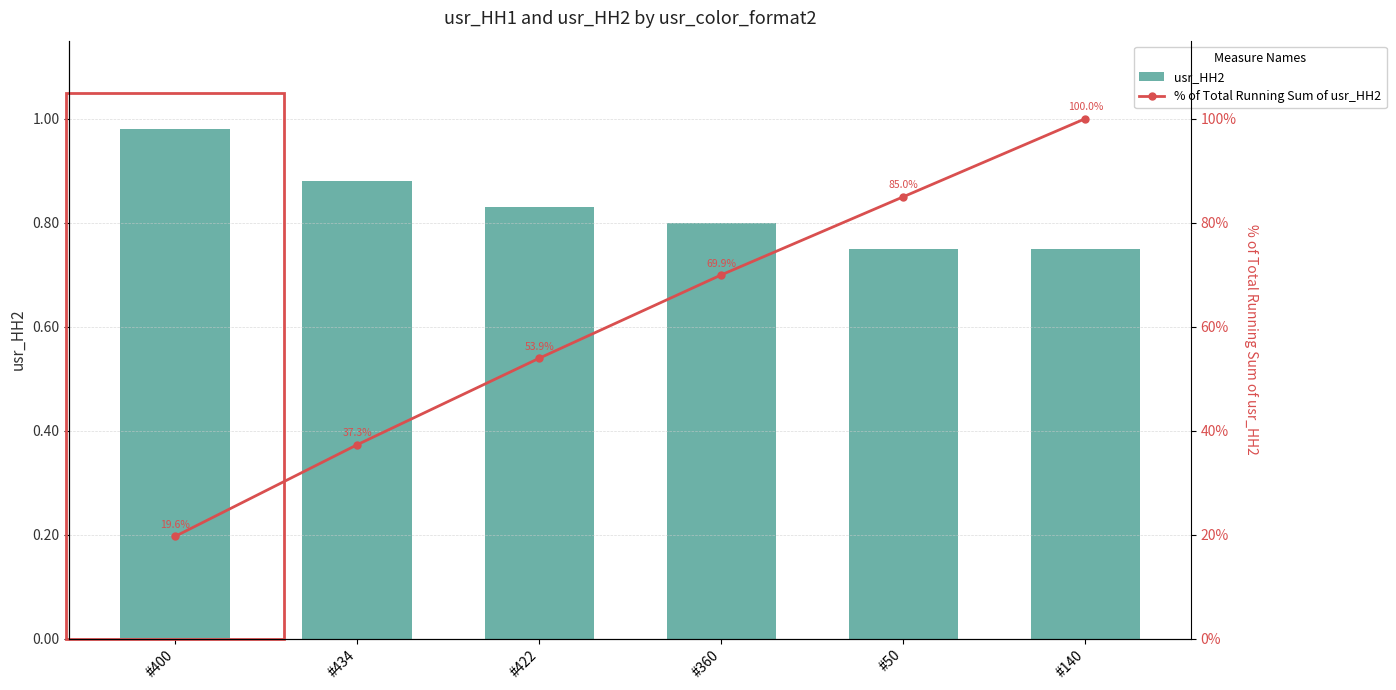

What is the difference between the second highest and minimum values in the % of Total Running Sum of usr_HH2 series?

65.3